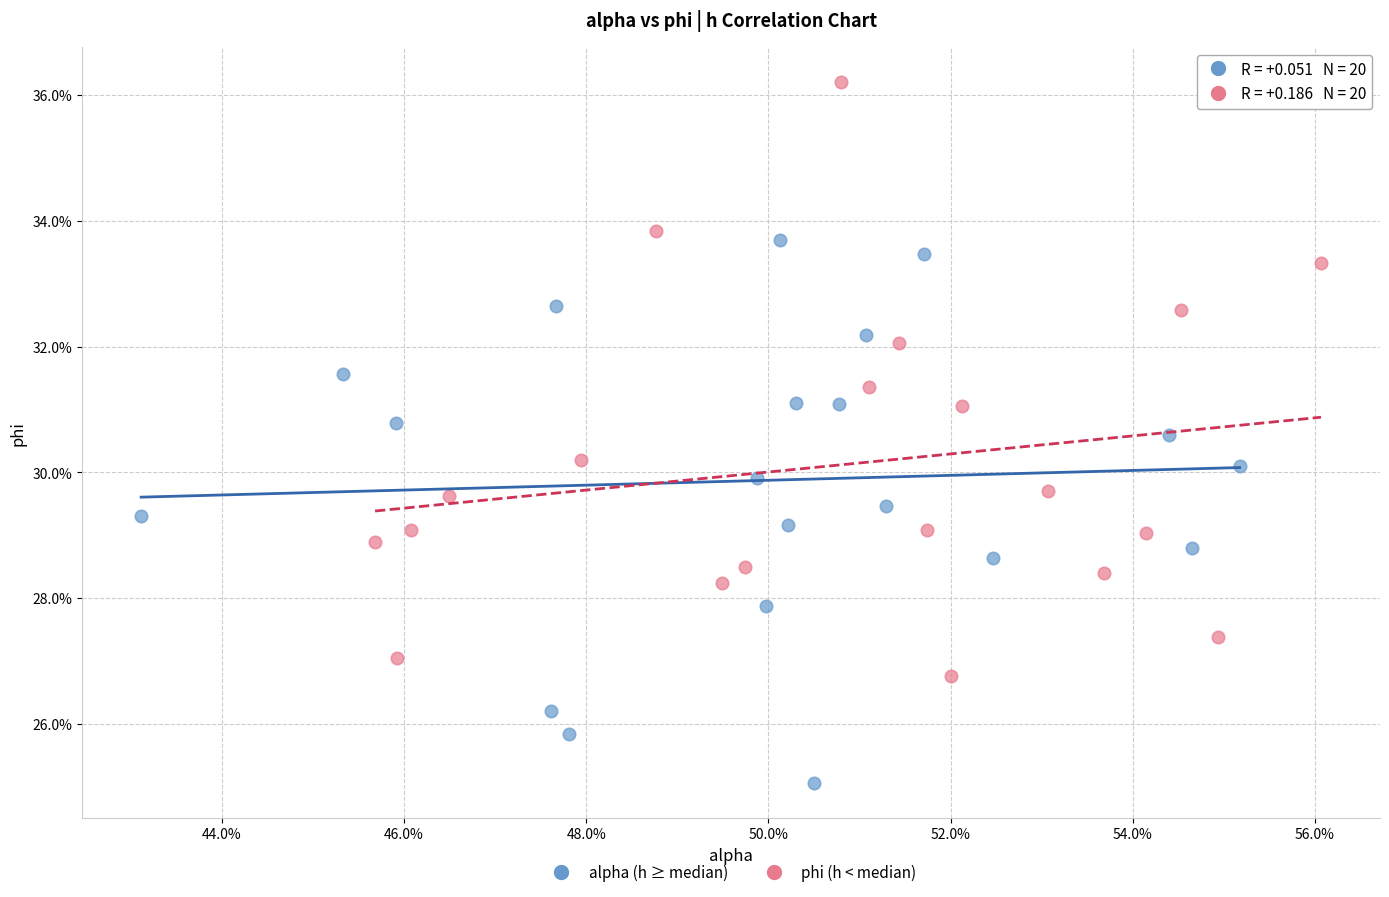

Which series contains the highest Y value?

phi (h < median)